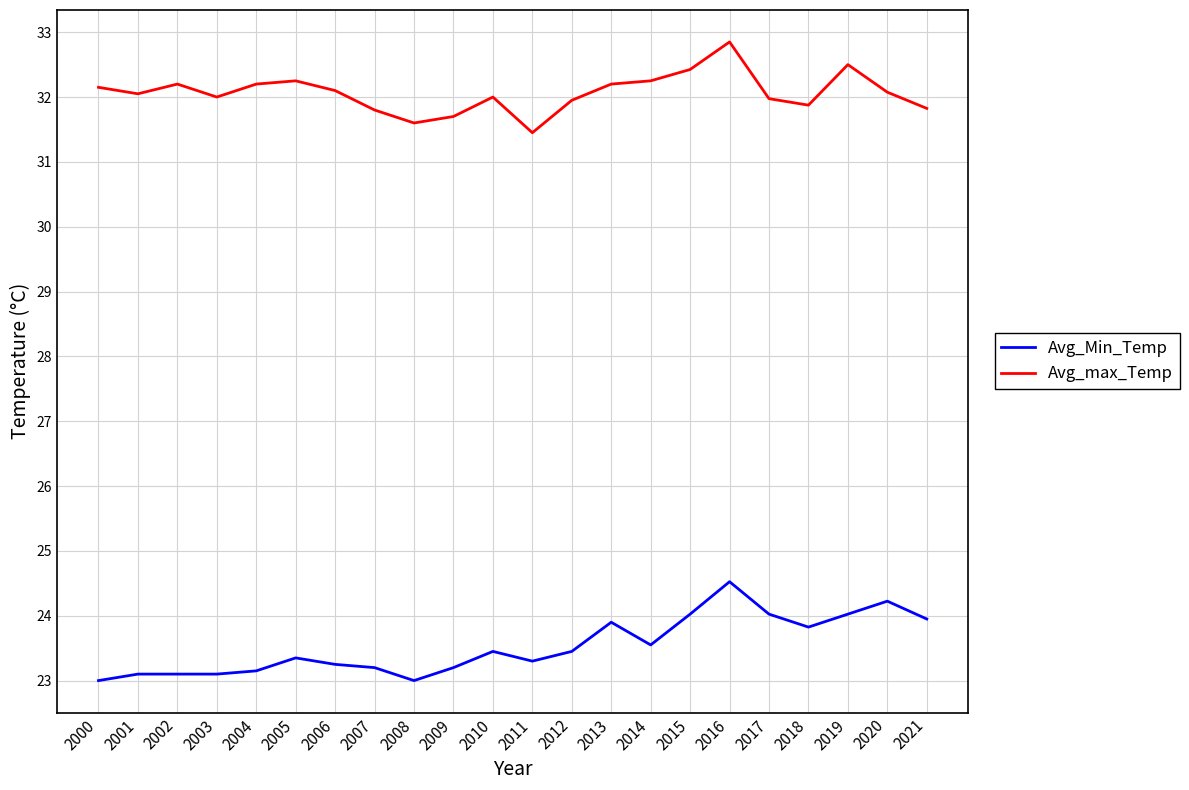

At how many categories does at least one series exceed 29?

22